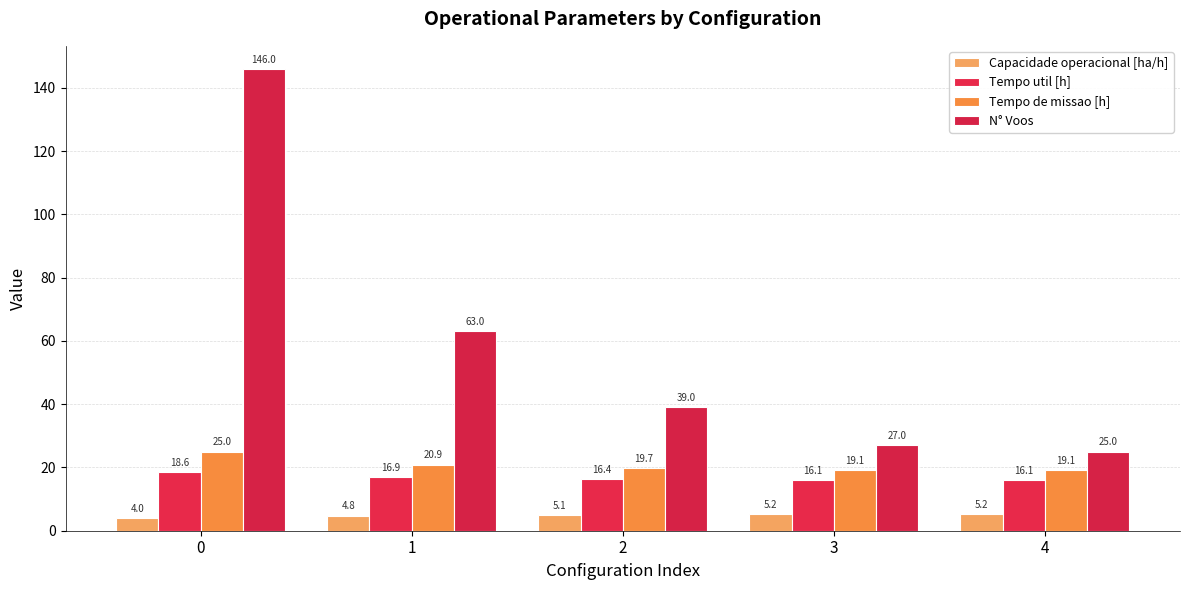

How many groups of bars are there?

5